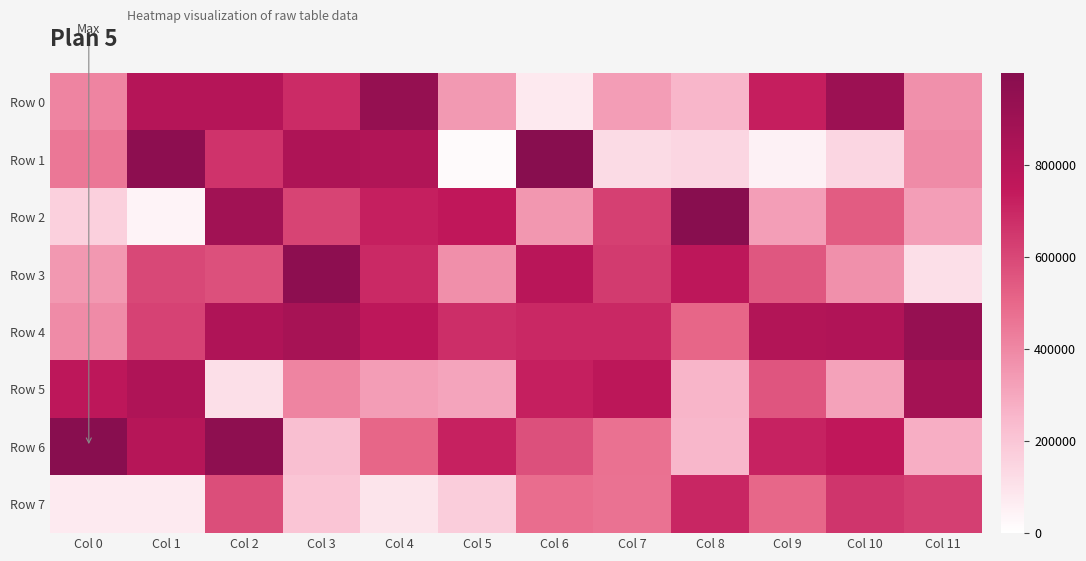

At which category is the sum across all series the highest?

Col 2